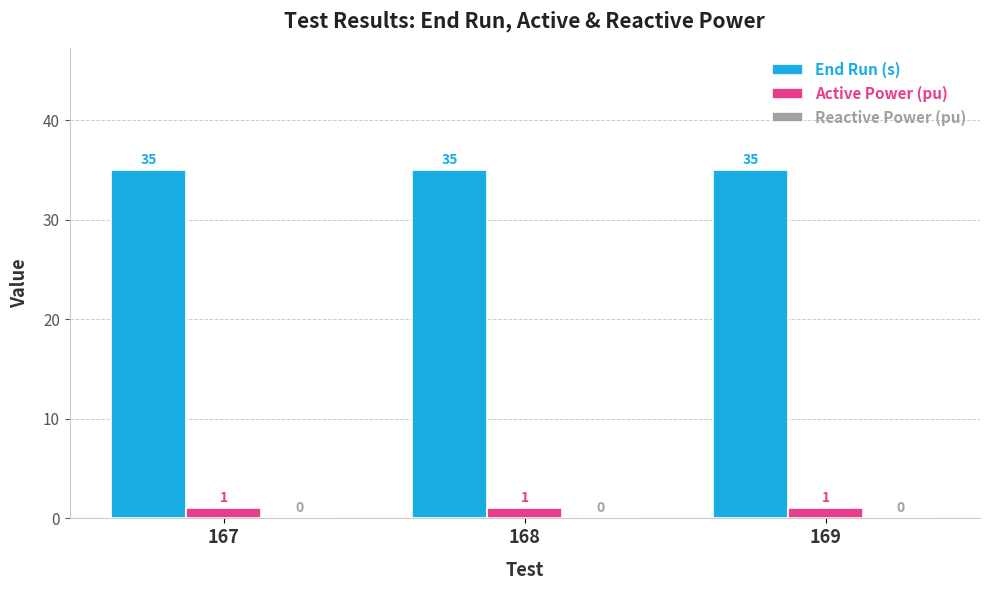

Is the value of End Run (s) at 167 greater than the value of Active Power (pu) at 168?

Yes